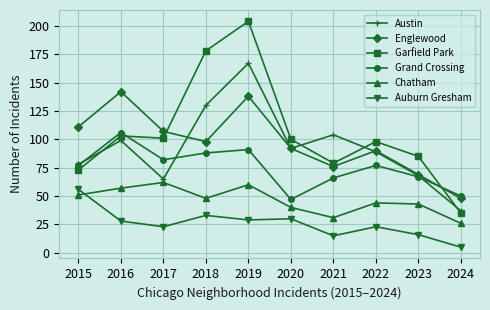

At which label does Englewood reach its minimum?

2024